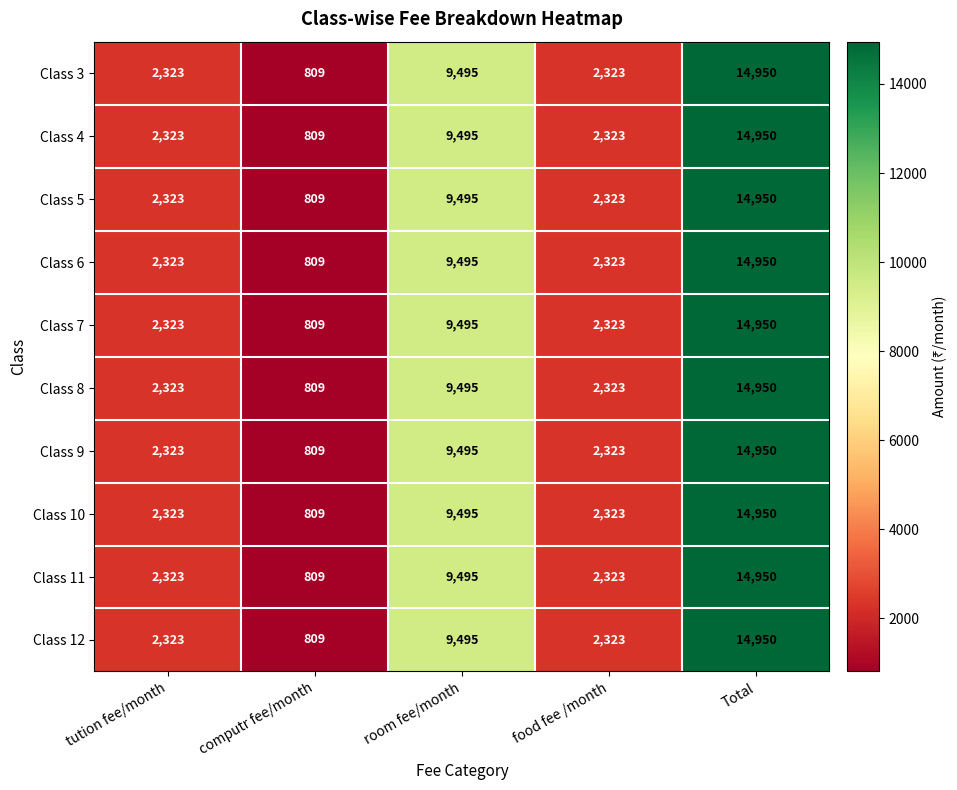

At which category does the chart reach its peak across all series?

Total